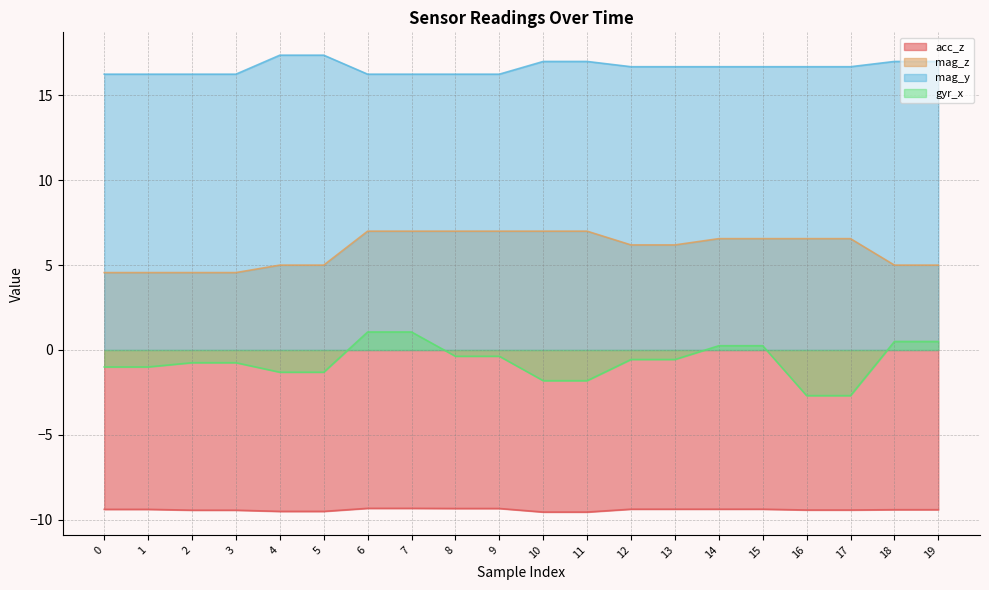

List the series in order of their peak value, highest first.

mag_y, mag_z, gyr_x, acc_z